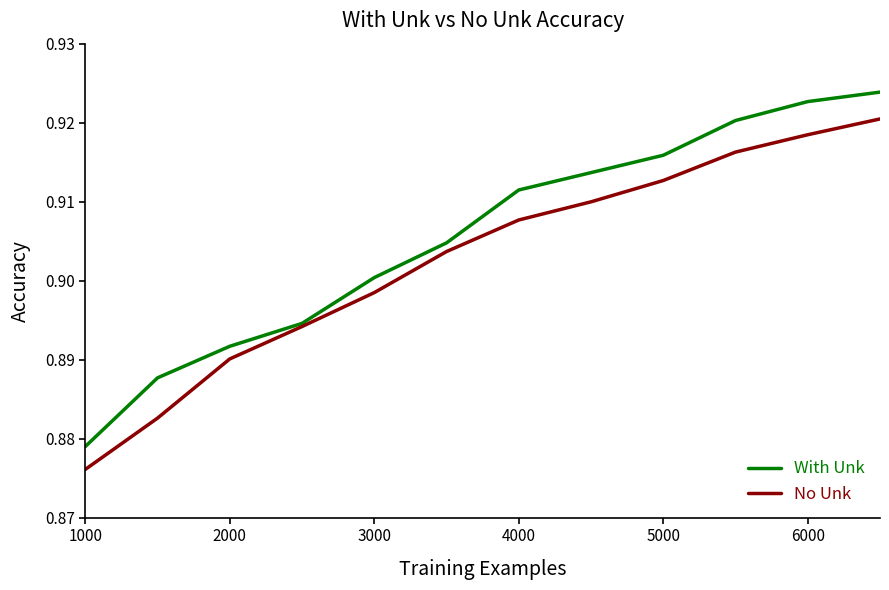

Count the number of data series in this chart.

2